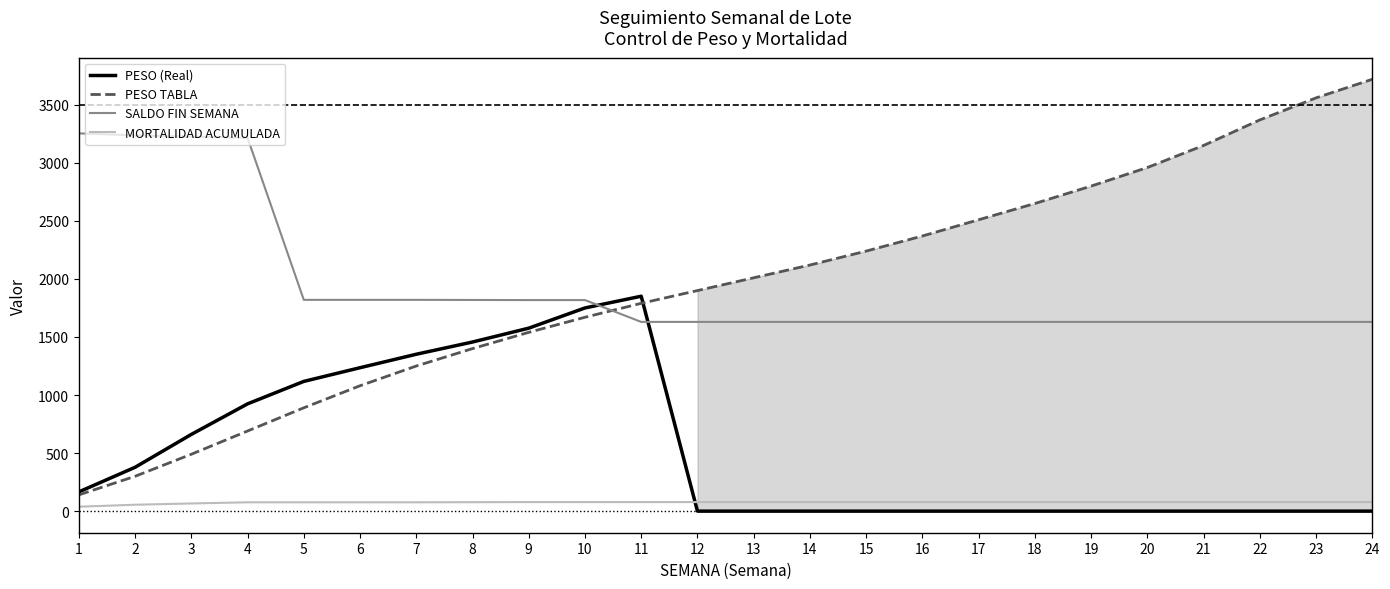

What is the sum of the MORTALIDAD ACUMULADA values at 1 and 8?

115.0